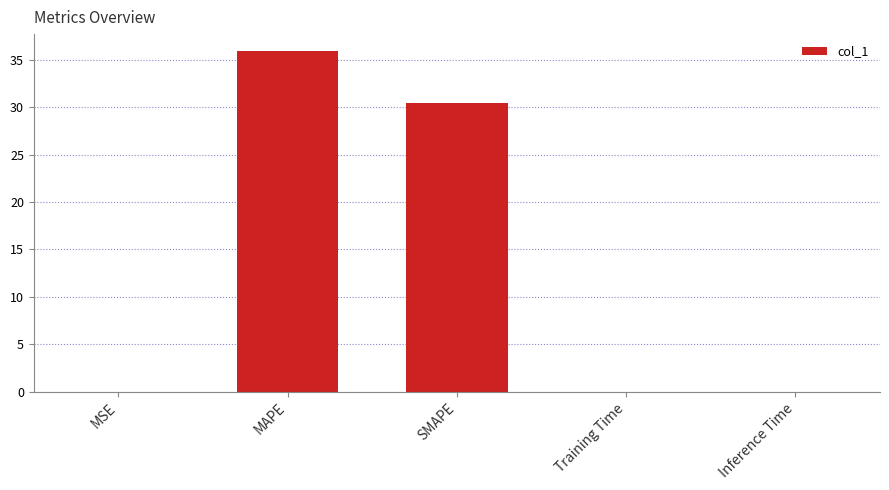

How many distinct data groups are displayed?

1